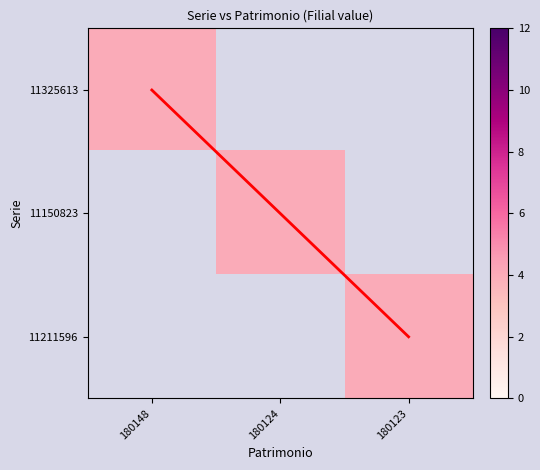

At how many categories does at least one series exceed 3?

3